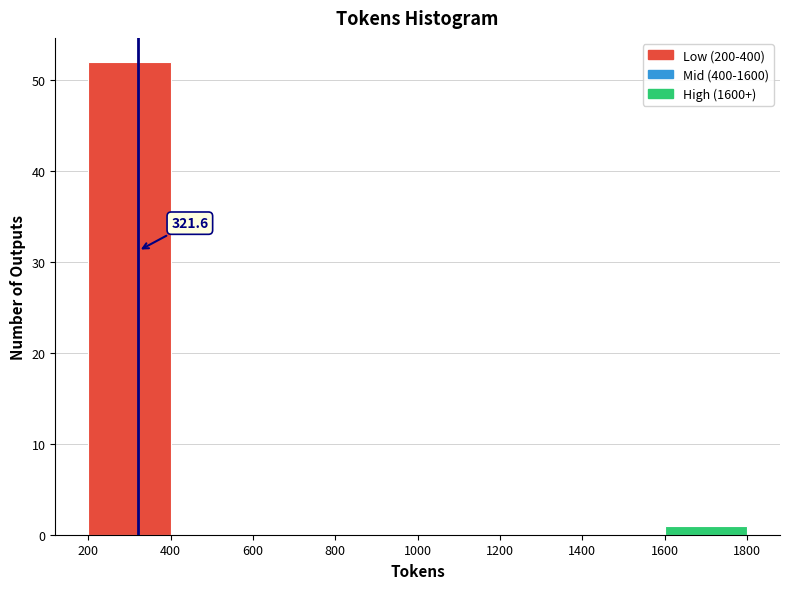

Which range on the x-axis has the tallest bar?

200 to 400